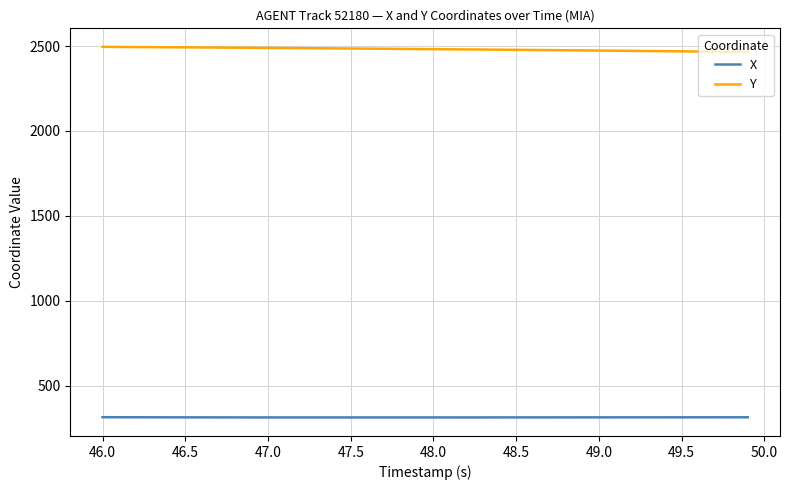

True or false: X and Y cross at least once.

False